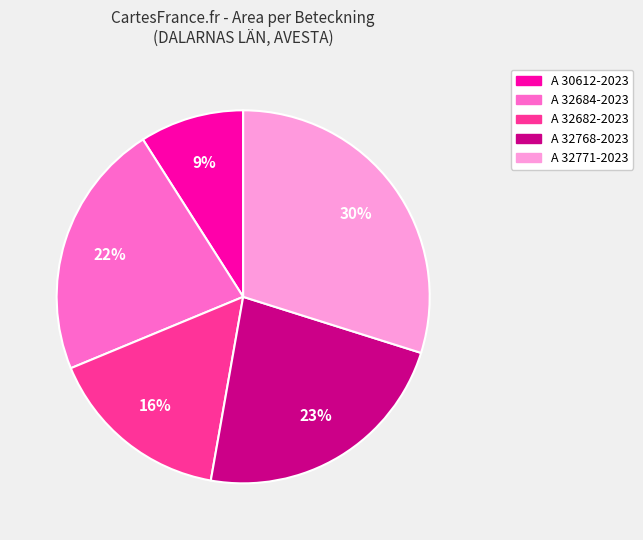

Count the number of slices in the pie.

5